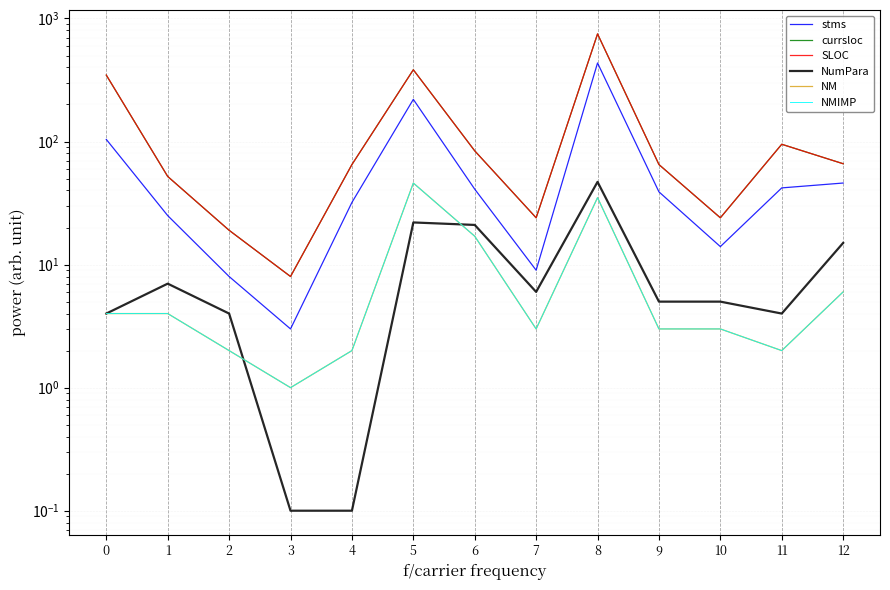

True or false: NumPara and NMIMP cross at least once.

True